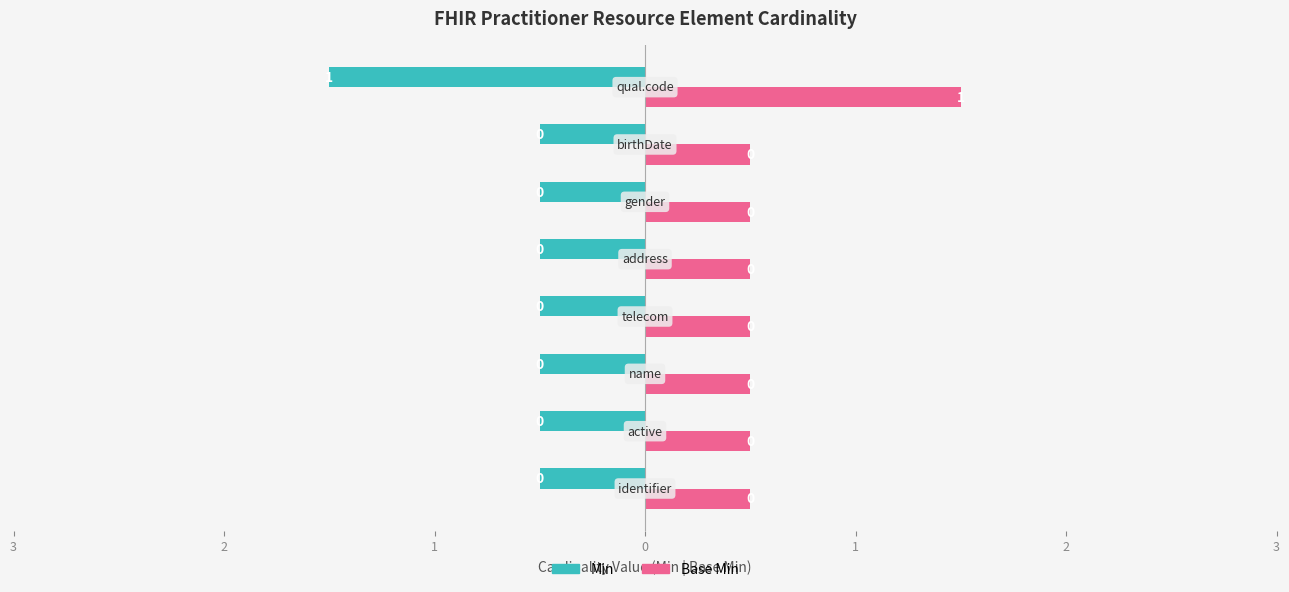

List the series in order of their peak value, lowest first.

Min, Base Min